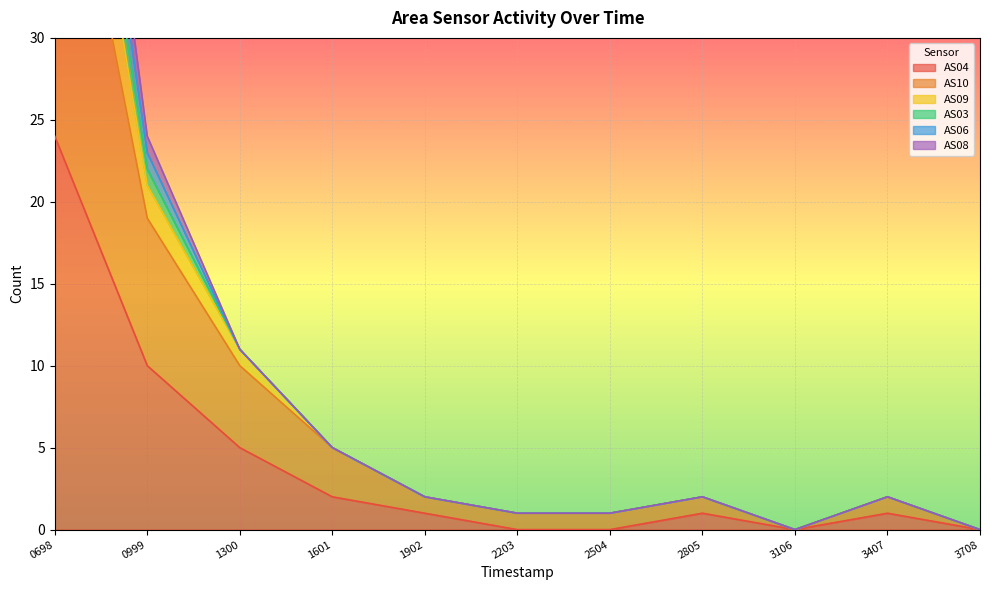

Which series has the largest range (max minus min)?

AS09